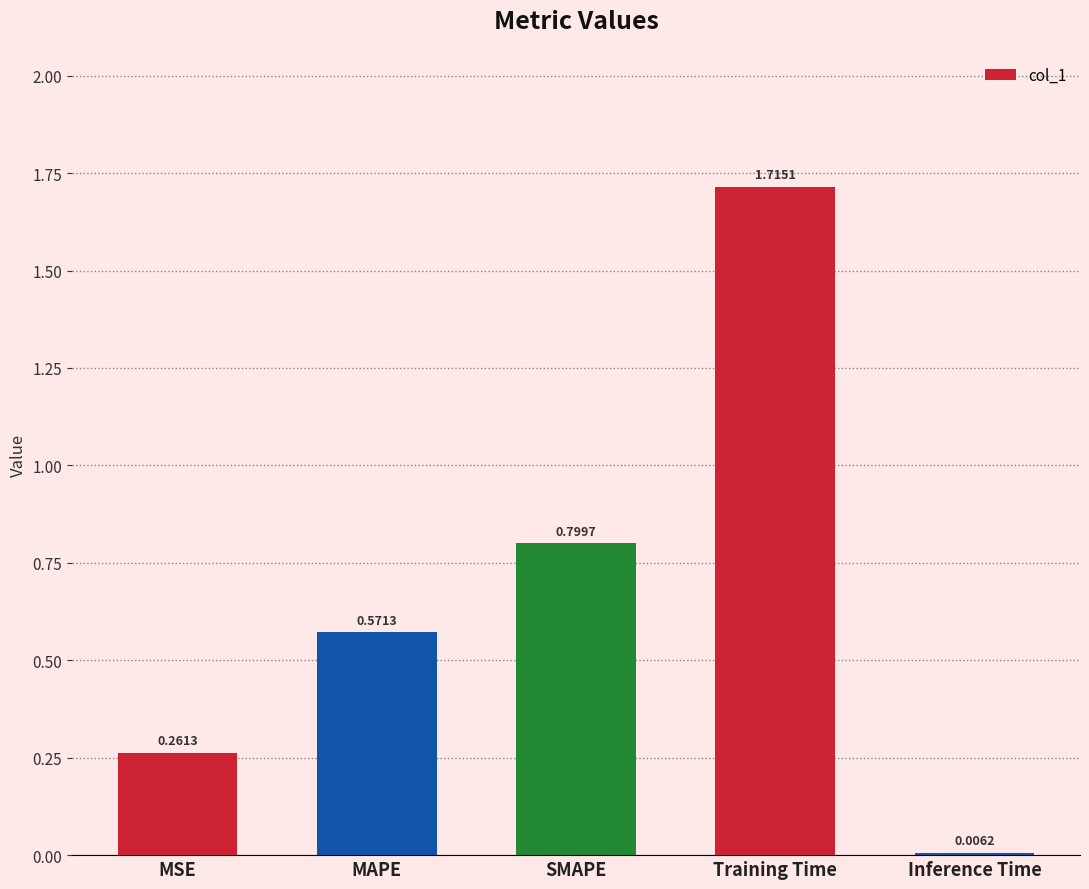

What is the average value?

0.7